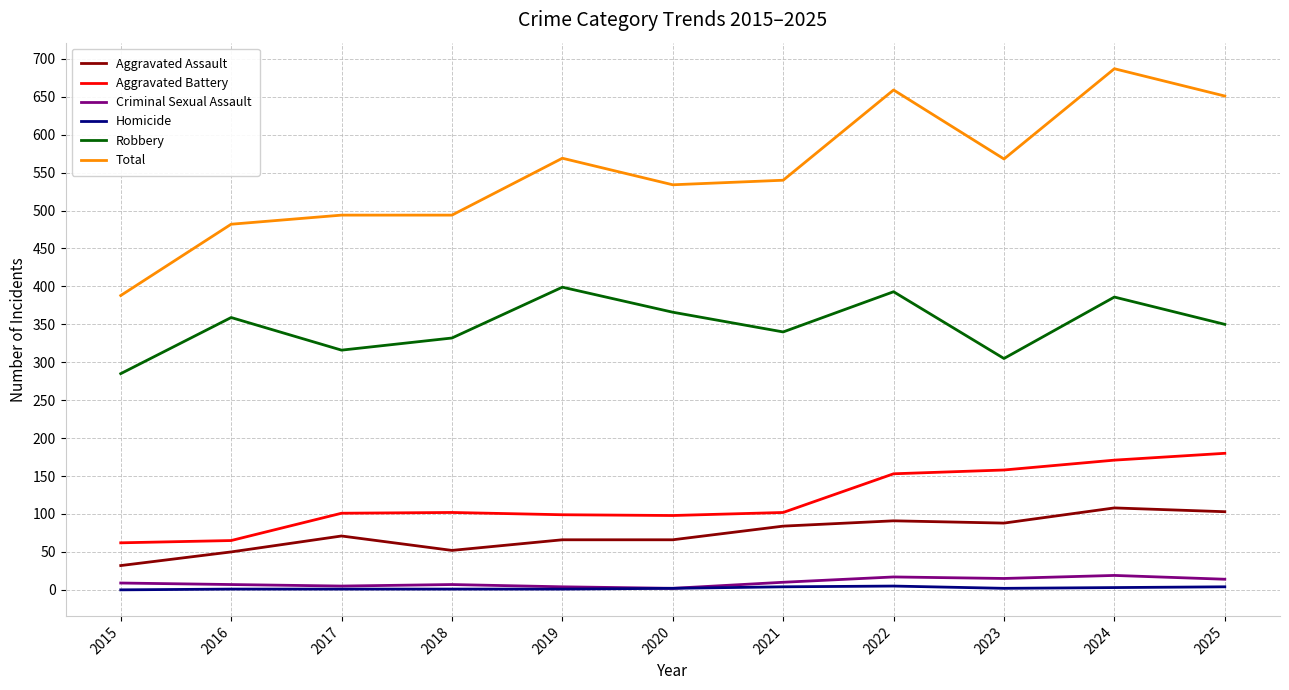

True or false: Robbery and Total intersect in this chart.

False